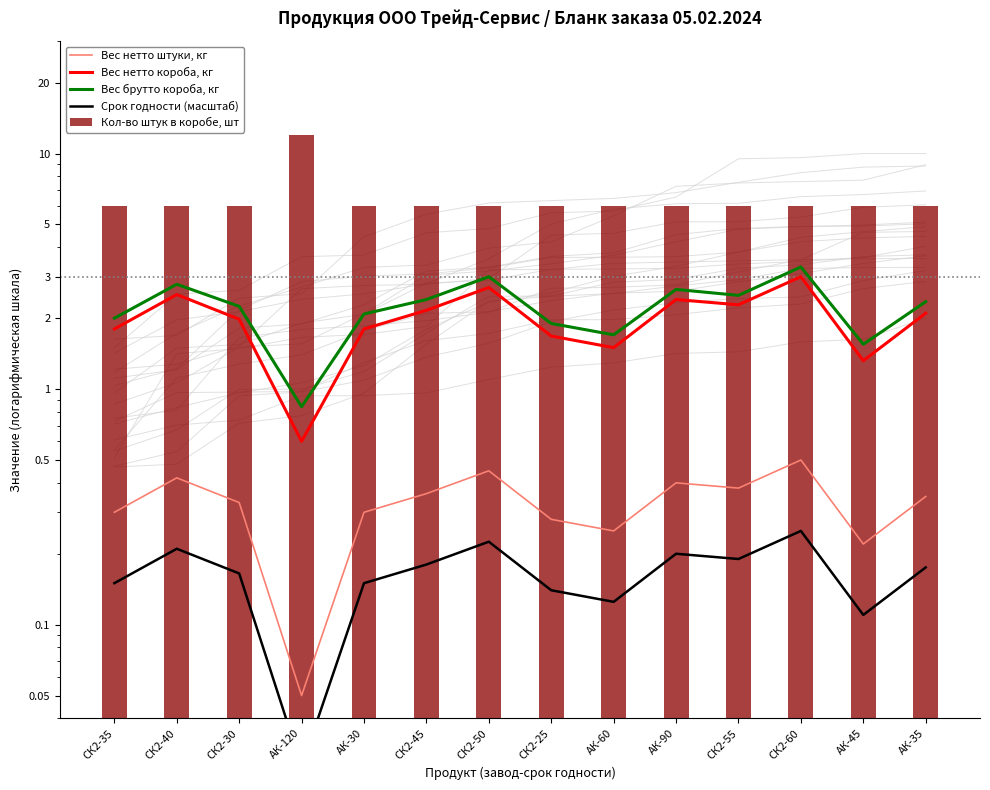

What is the value of the Вес нетто штуки, кг bar at the 1st from the left?

0.3